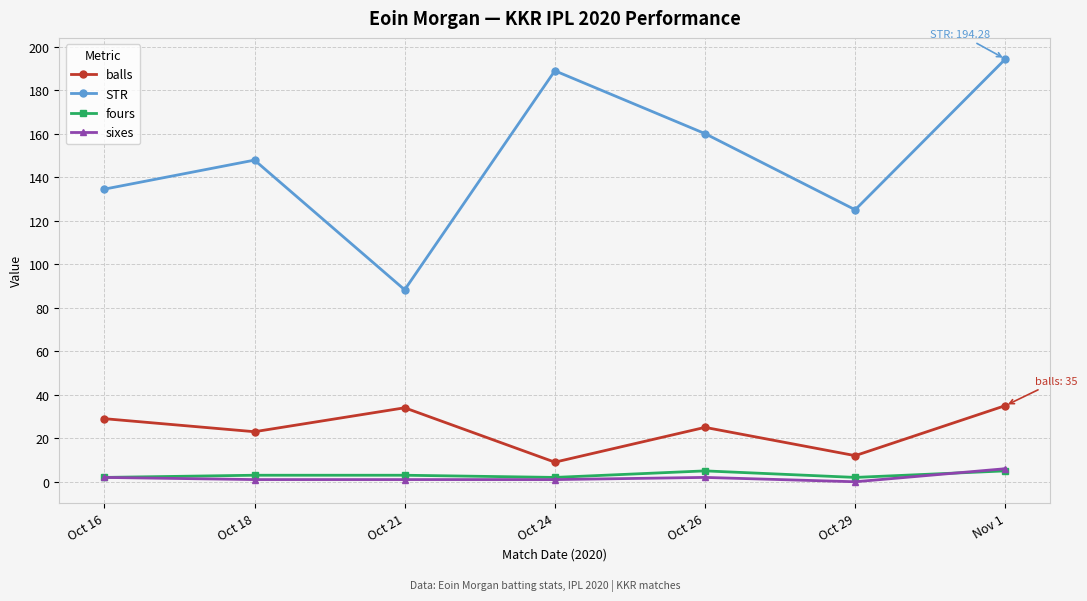

At which label does balls first exceed 25?

Oct 16